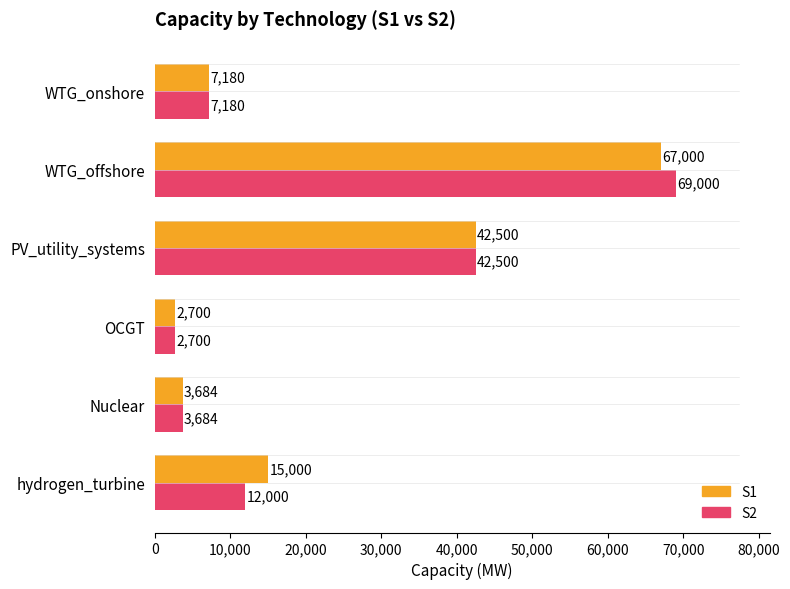

Which series has the largest range (max minus min)?

S2